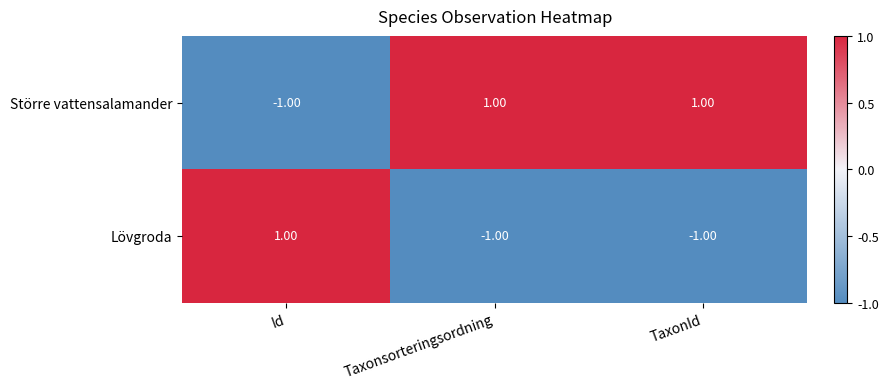

At which label does Större vattensalamander reach its minimum?

Id